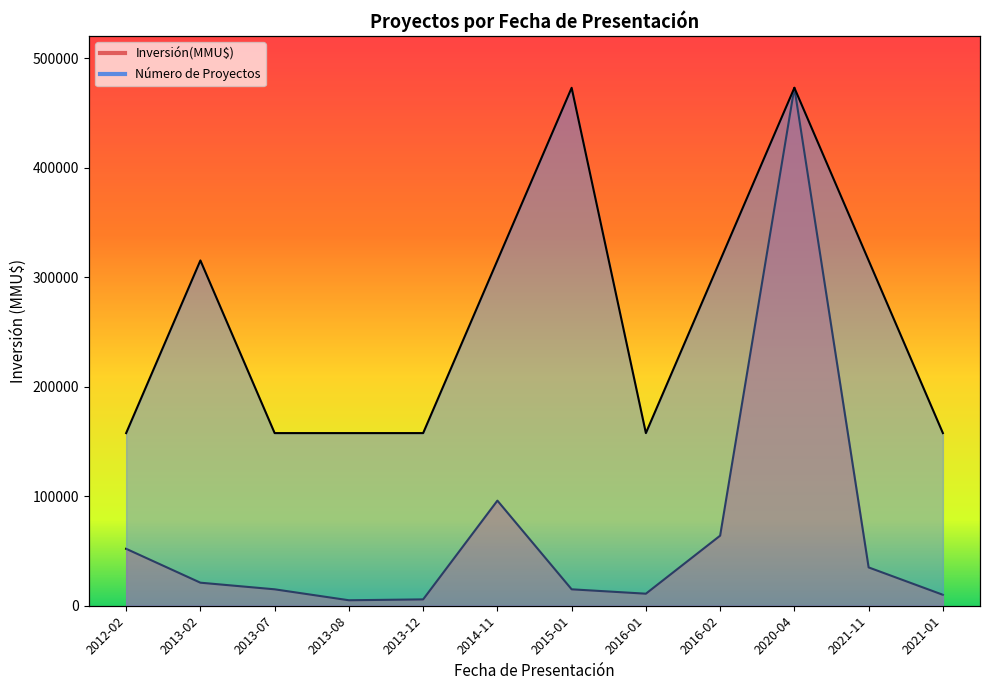

Is it true that Número de Proyectos equals 157666.7 at 2013-07?

True